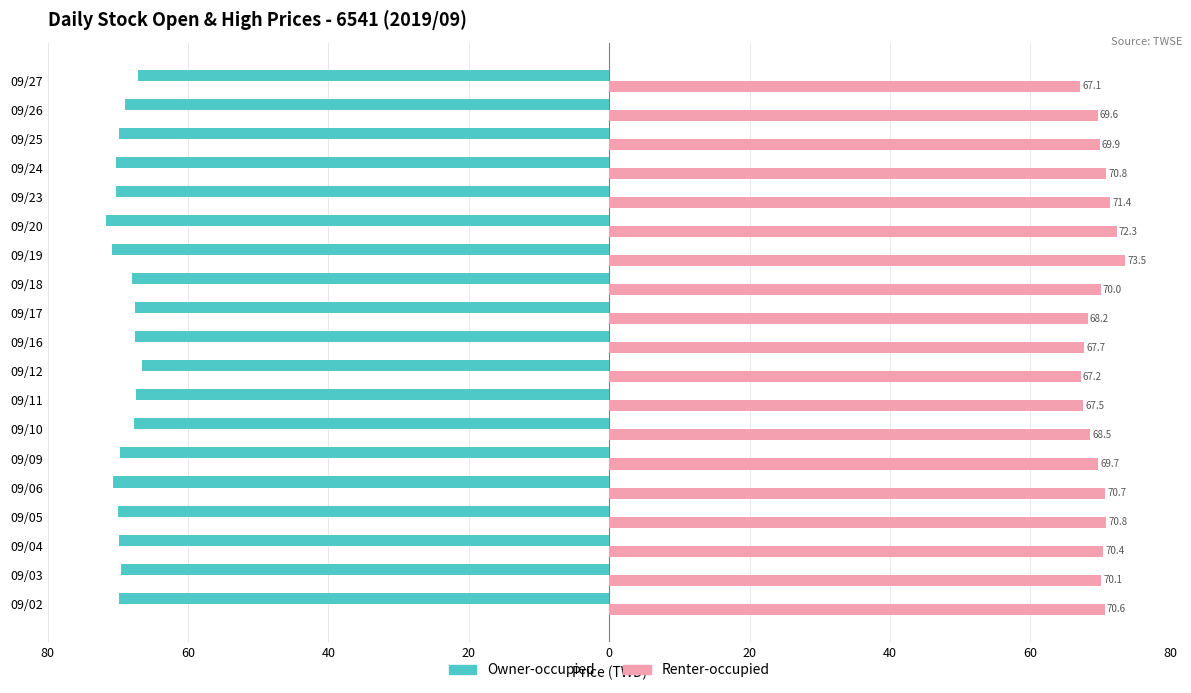

What are all the series names shown in the legend?

Owner-occupied, Renter-occupied